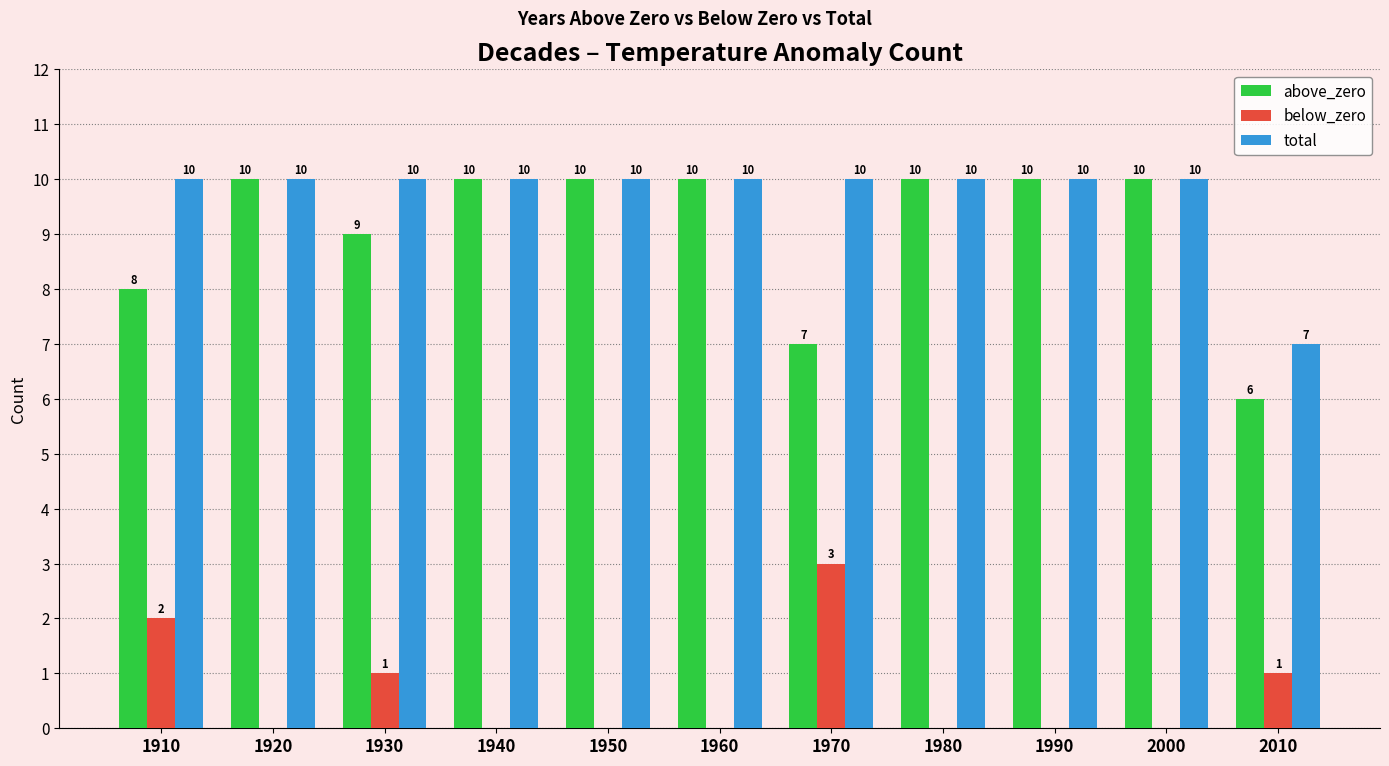

What value does the total series have at 1920?

10